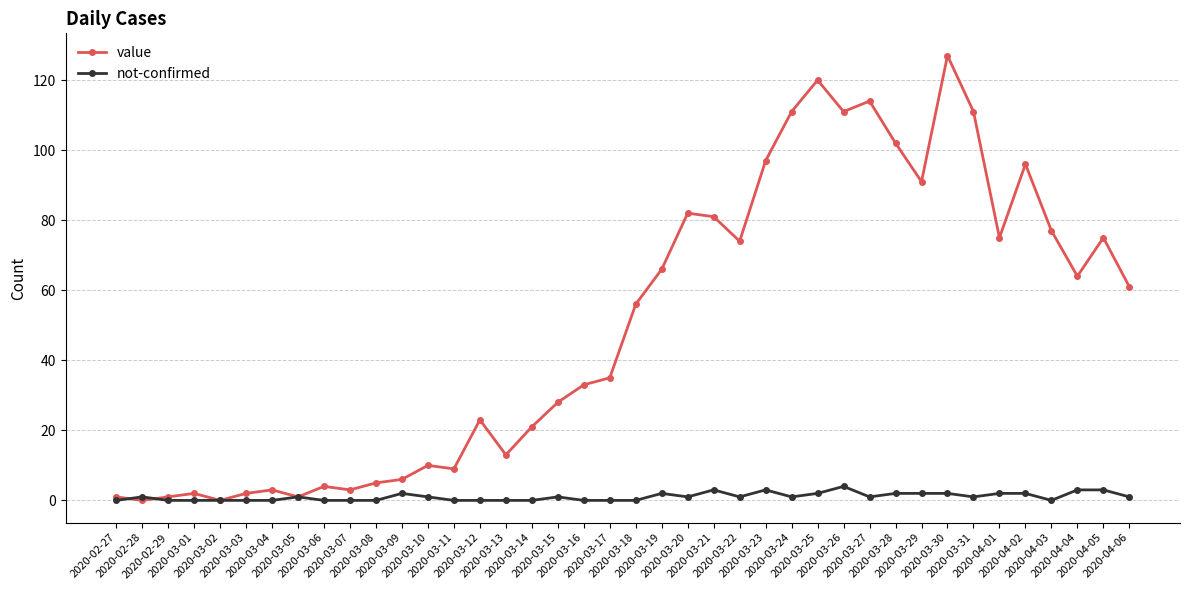

What is the value of the value point at the 10th from the left?

3